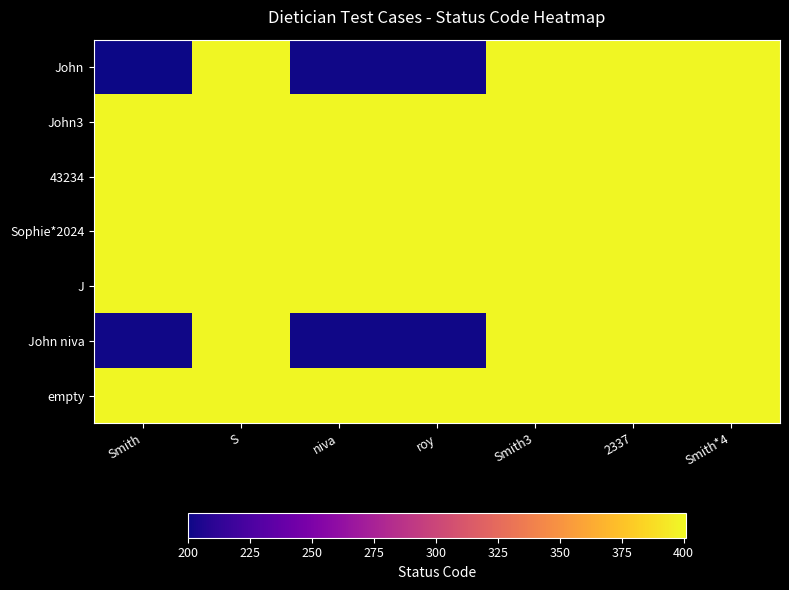

What is the minimum value shown in the chart?

200